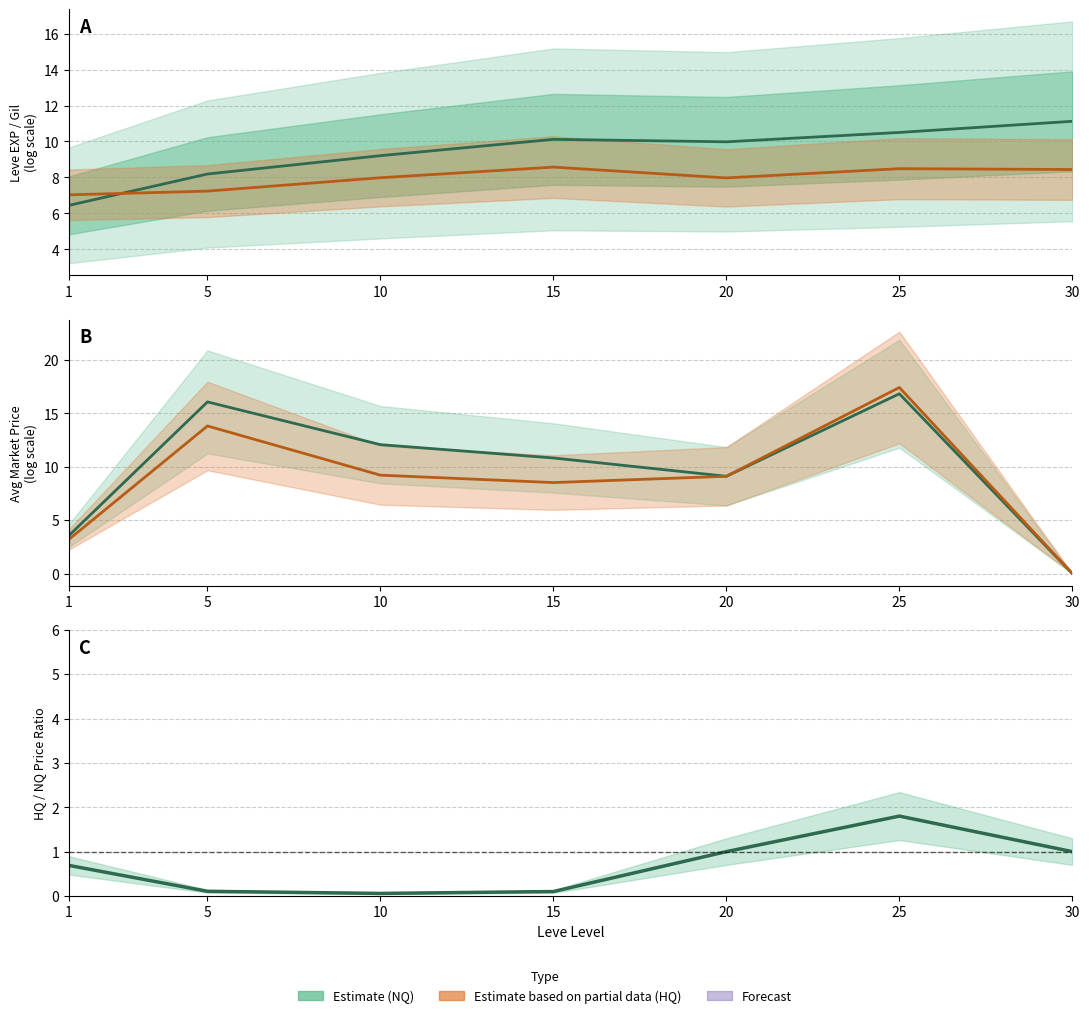

Read the HQ/NQ ratio value at 1.

0.7